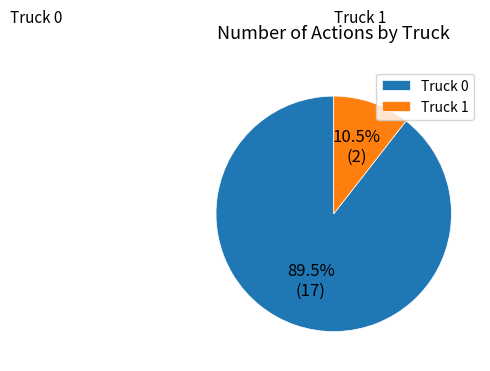

The Truck 1 slice represents 3% of the pie. True or false?

False